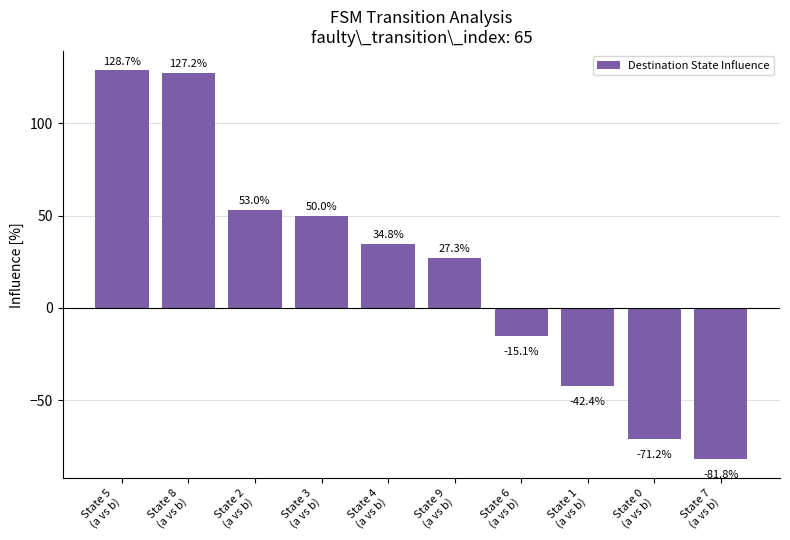

What is the sum of the values at State 4
(a vs b) and State 3
(a vs b)?

84.8